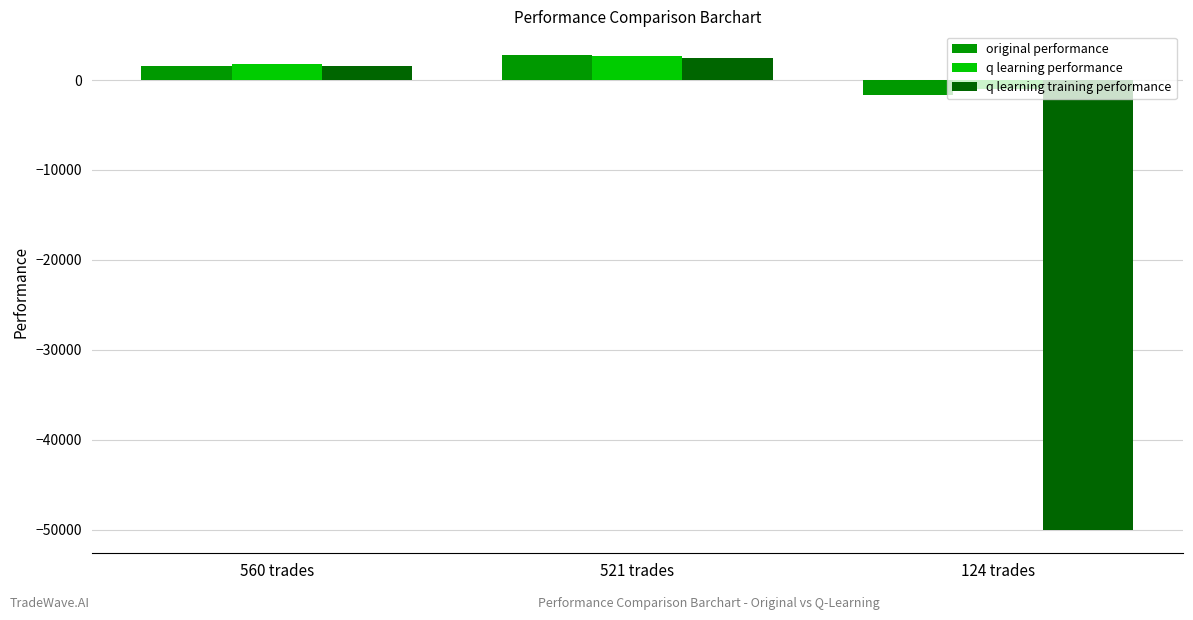

The value of original performance at 560 trades is 1549.0. True or false?

True